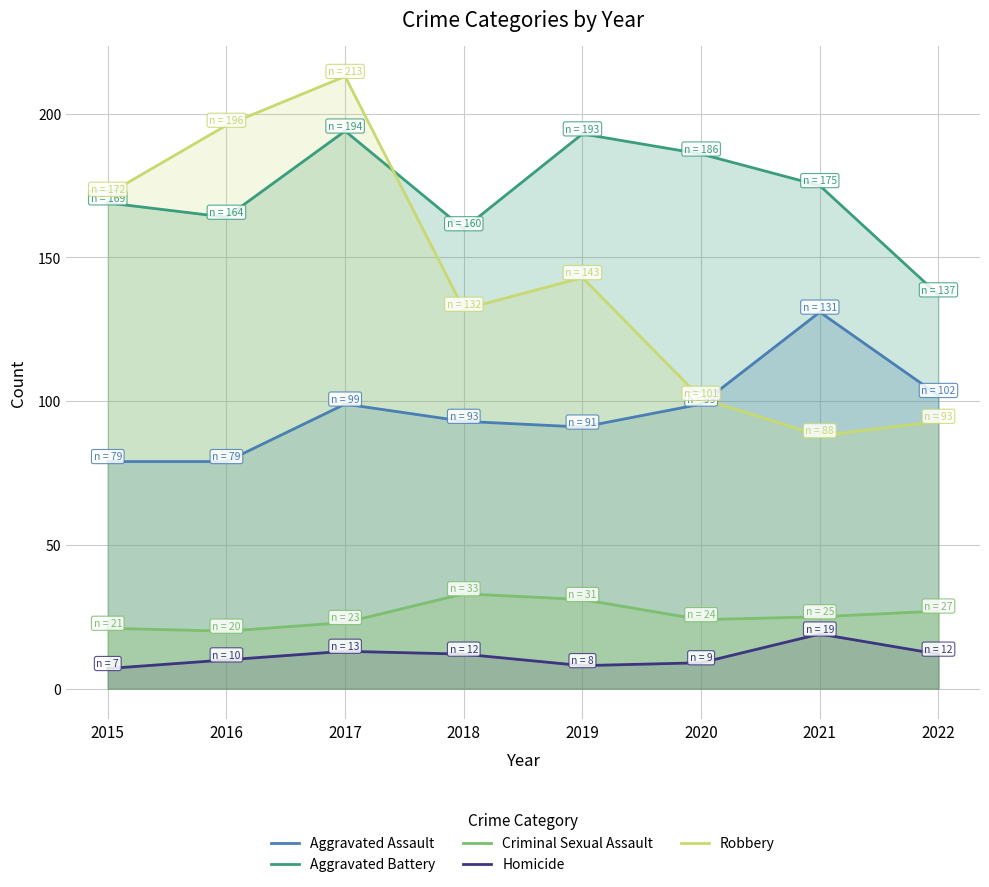

At which category does Aggravated Battery reach its first local valley?

2016